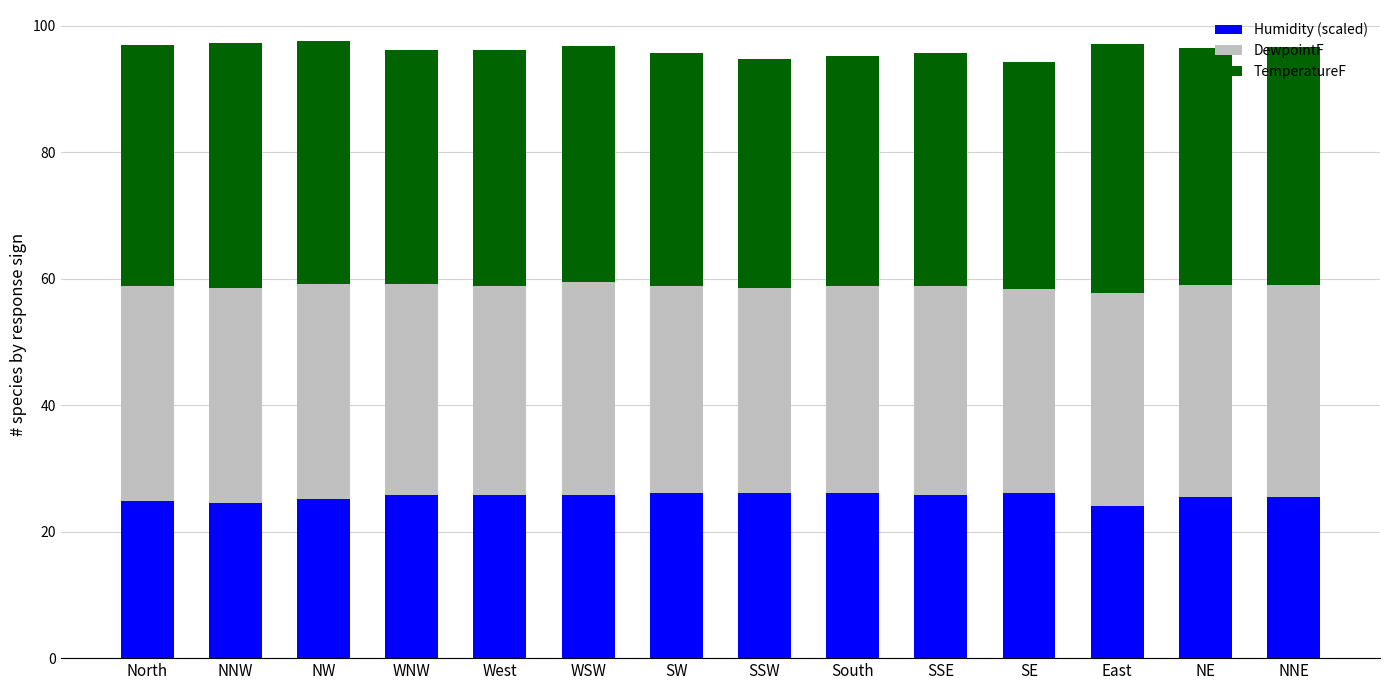

How many categories are shown in the chart?

14